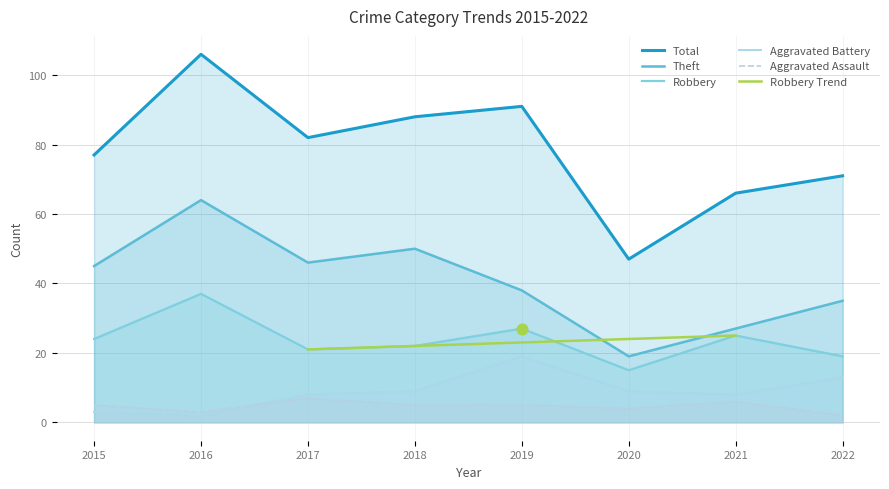

Which series has the largest total across all categories?

Total